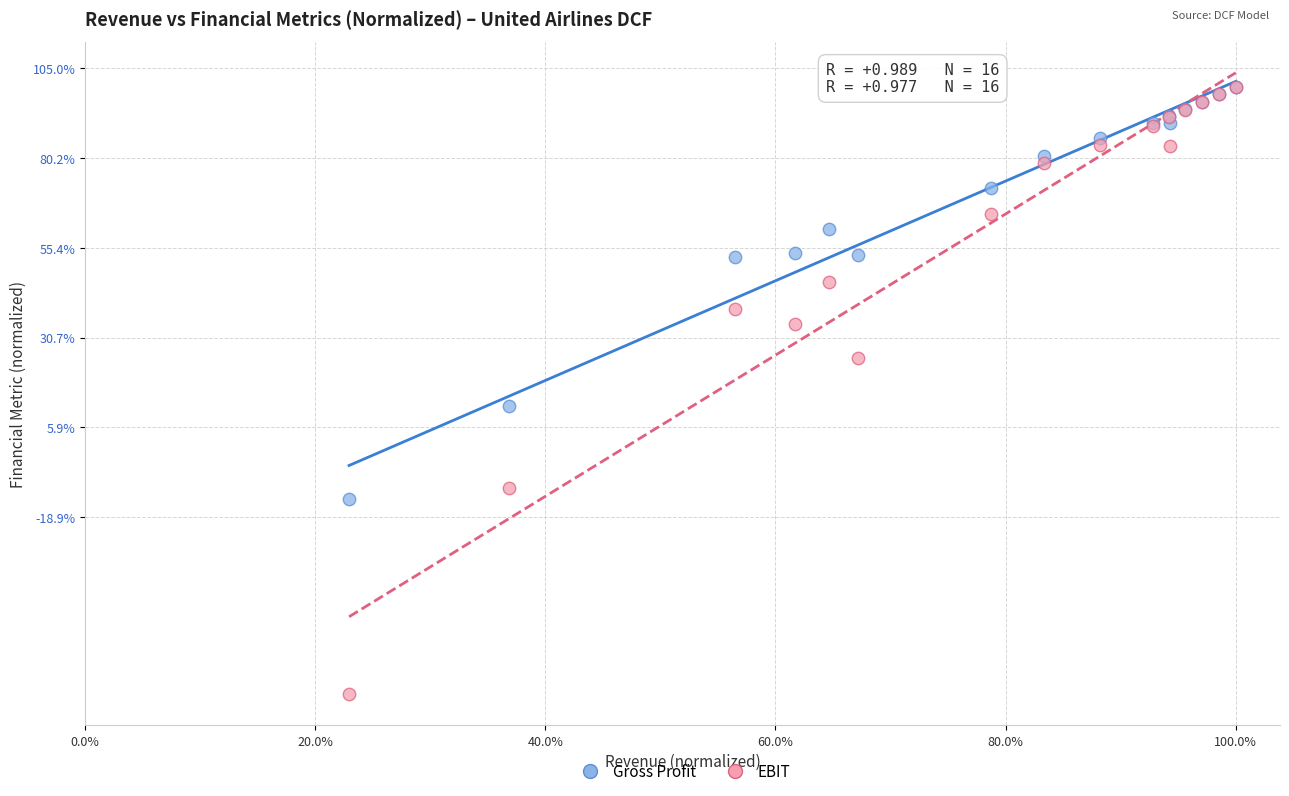

Which series reaches the minimum Y coordinate?

EBIT